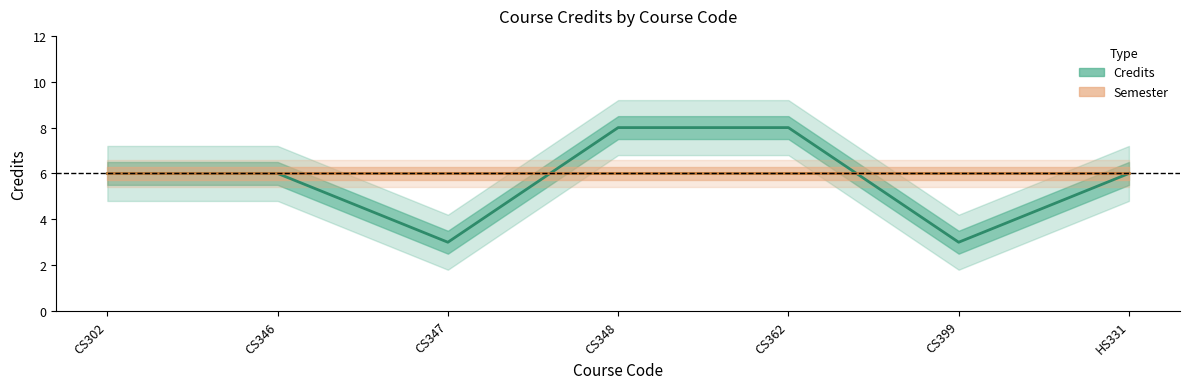

What are all the series names shown in the legend?

Credits, Semester